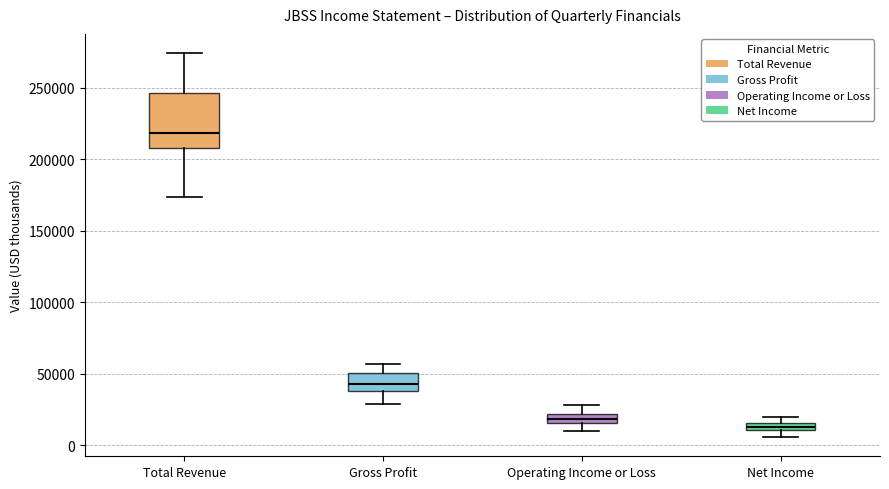

Where does the upper whisker of the box for Operating Income or Loss end on the y-axis? The values are not printed on the chart, so give them approximately, as read against the axis.

30000